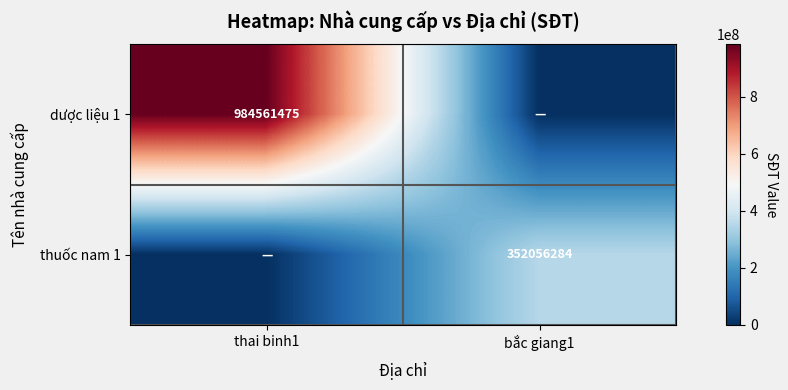

The value of thuốc nam 1 at bắc giang1 is 352056284. True or false?

True